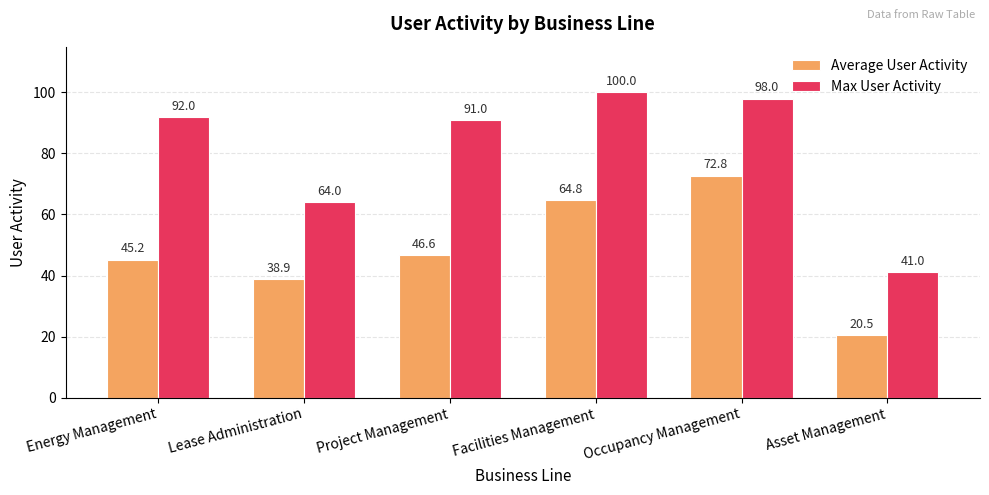

What is the total value across all series at Asset Management?

61.5